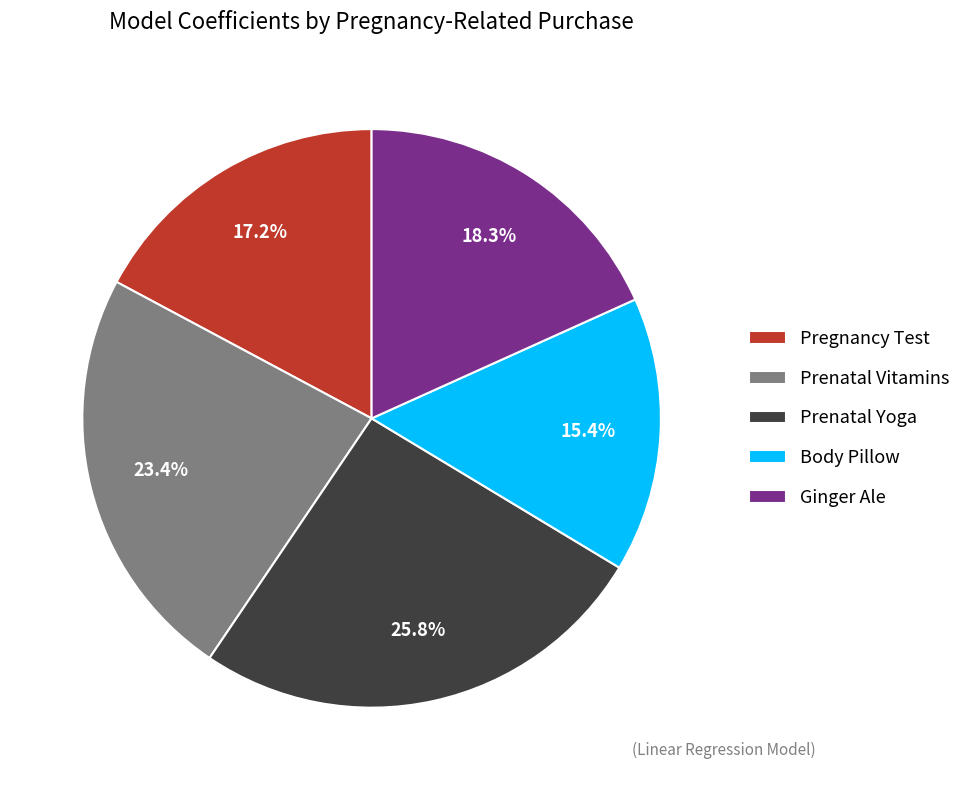

Is the sum of Ginger Ale and Prenatal Vitamins greater than half?

No